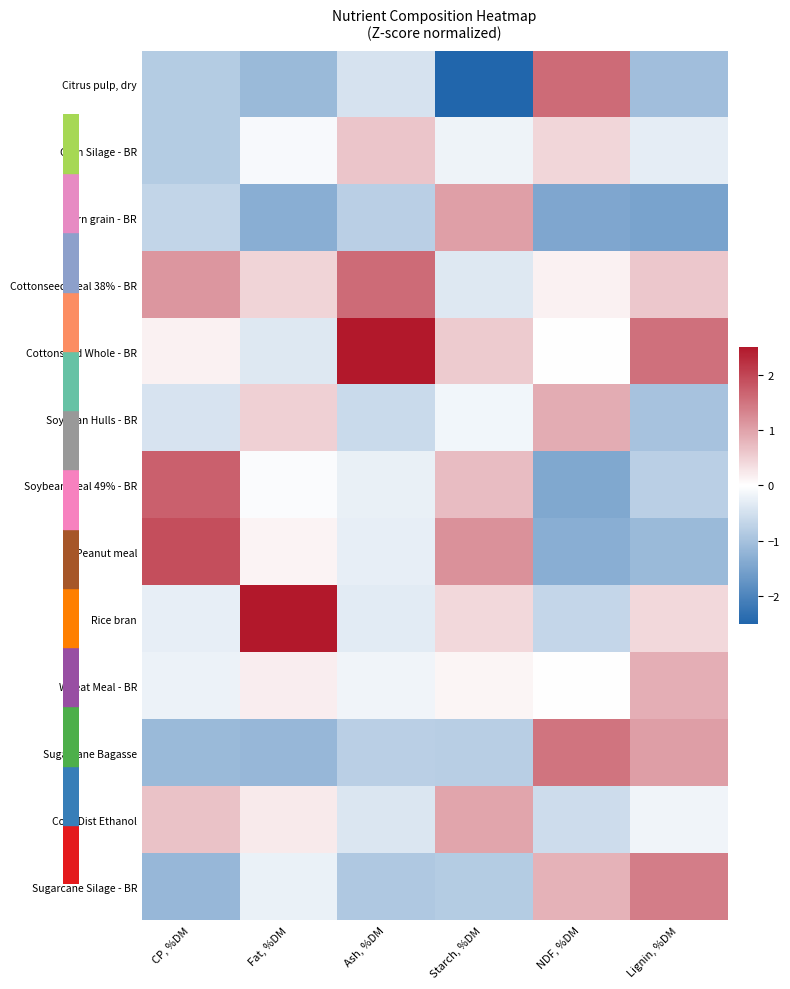

At which category is the sum across all series the highest?

NDF, %DM